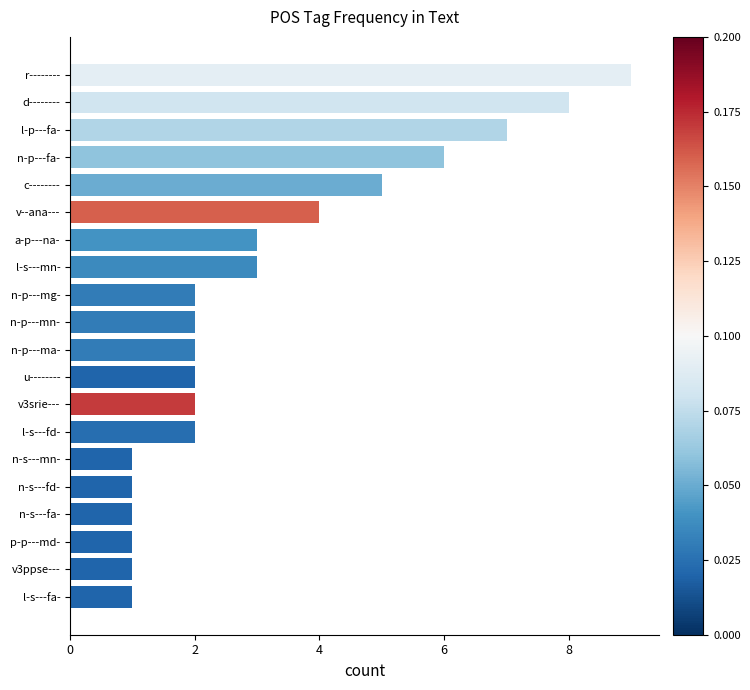

How many distinct data groups are displayed?

1